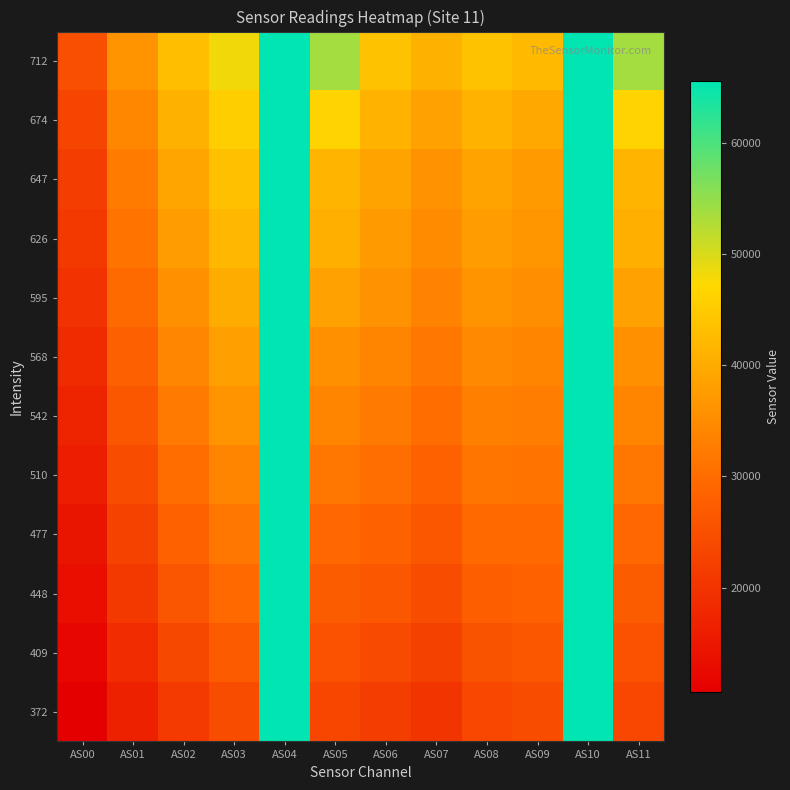

What is the total value across all series at AS06?

393647